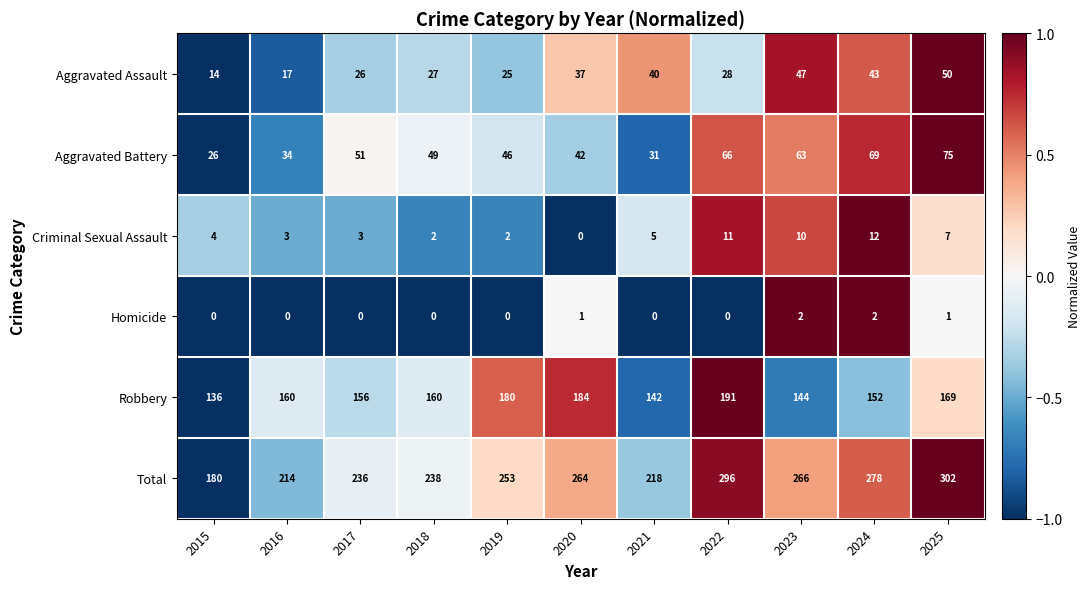

List the series in order of their peak value, lowest first.

Homicide, Criminal Sexual Assault, Aggravated Assault, Aggravated Battery, Robbery, Total